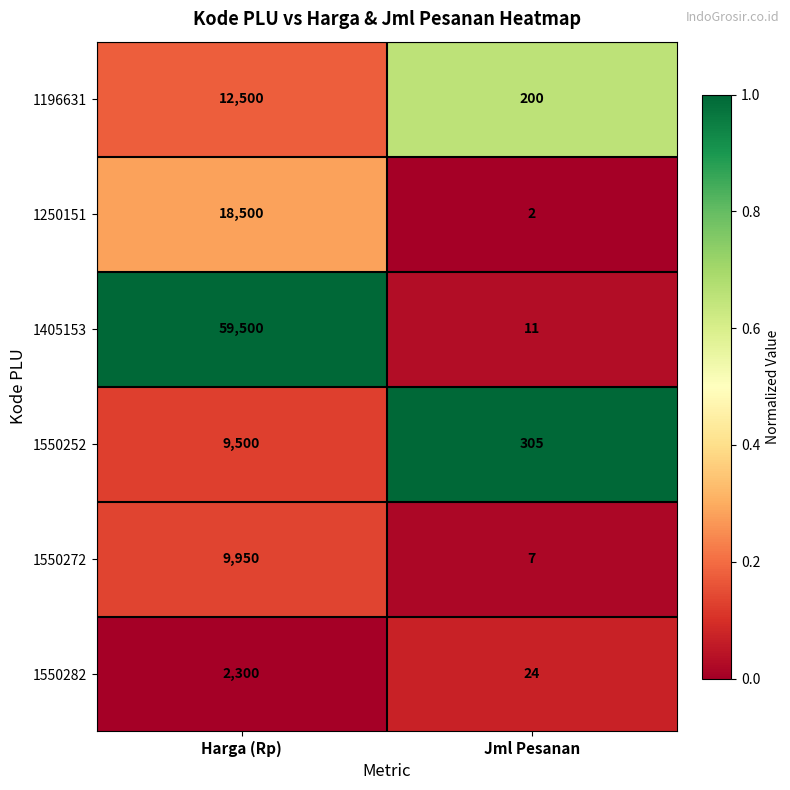

What is the difference between the maximum and minimum values in the 1196631 series?

12300